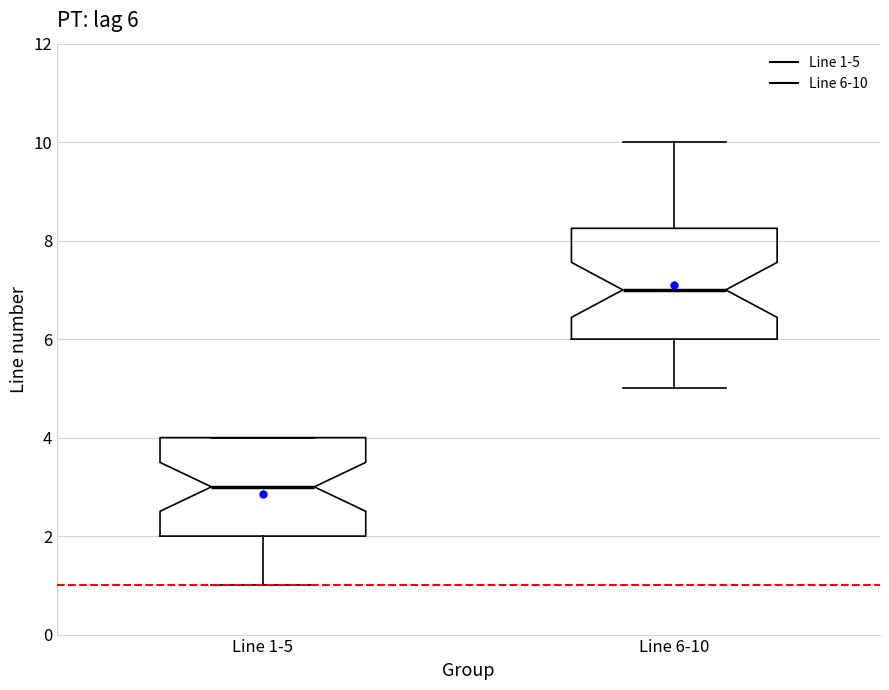

Which box has the highest median line?

Line 6-10